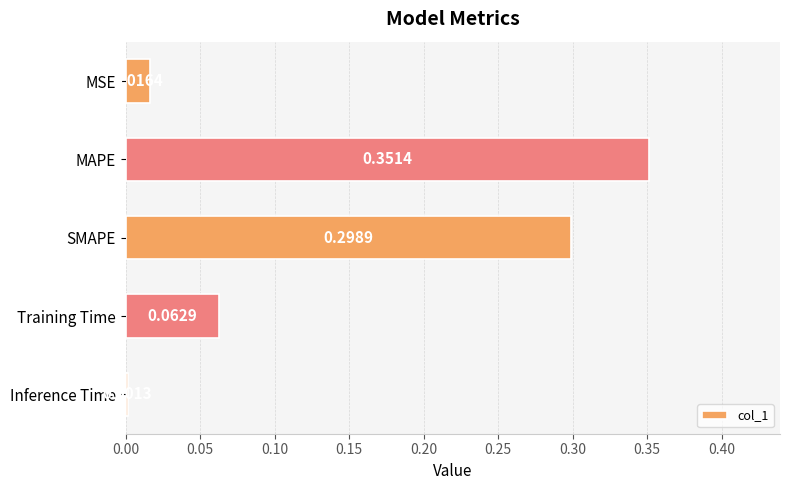

Between MAPE and MSE, which is larger?

MAPE